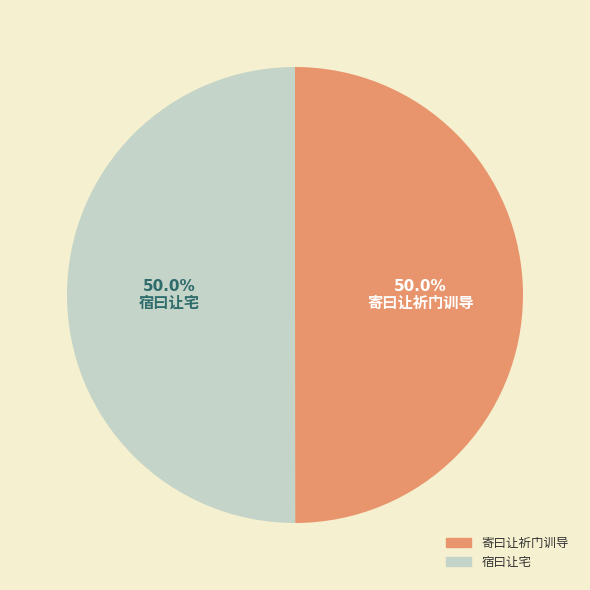

Is the sum of 宿曰让宅 and 寄曰让祈门训导 greater than half?

Yes